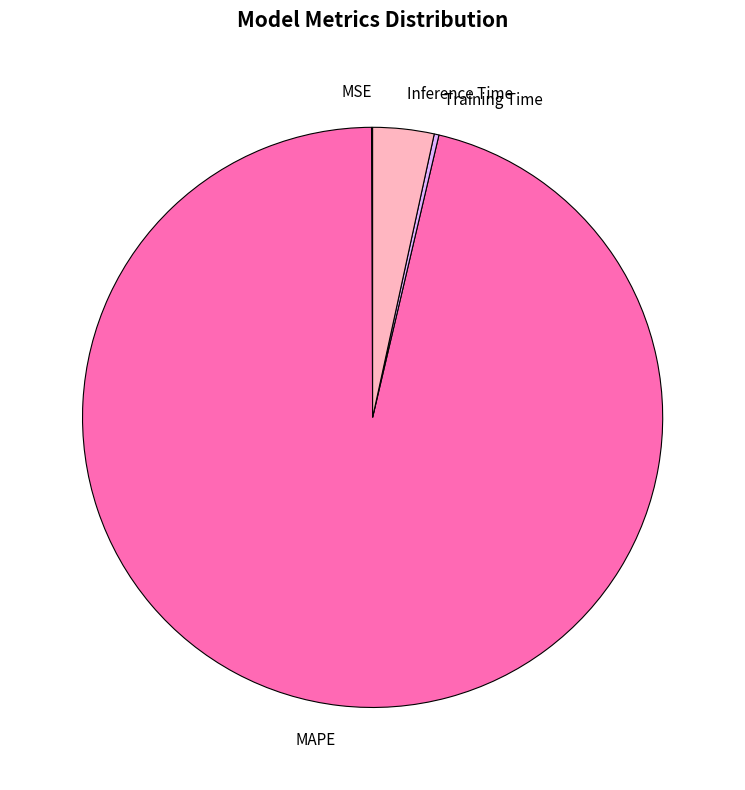

Which category has the biggest portion of the pie?

MAPE